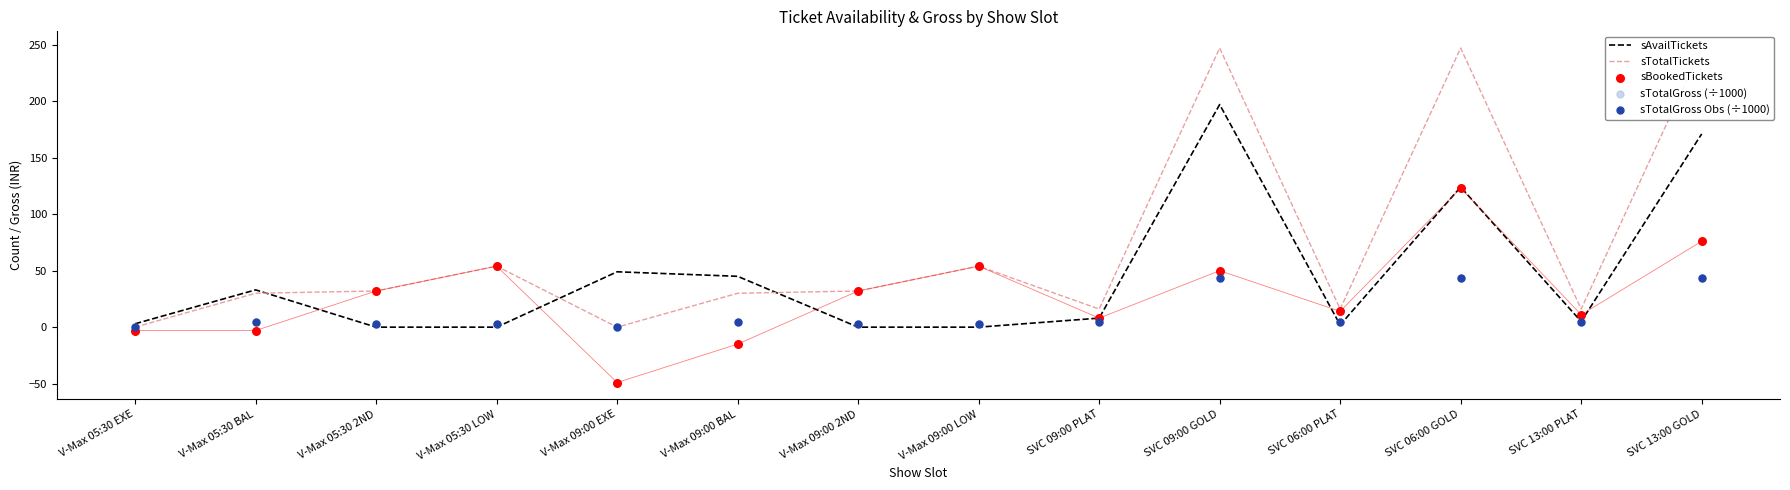

Which series has the largest total across all categories?

sTotalTickets